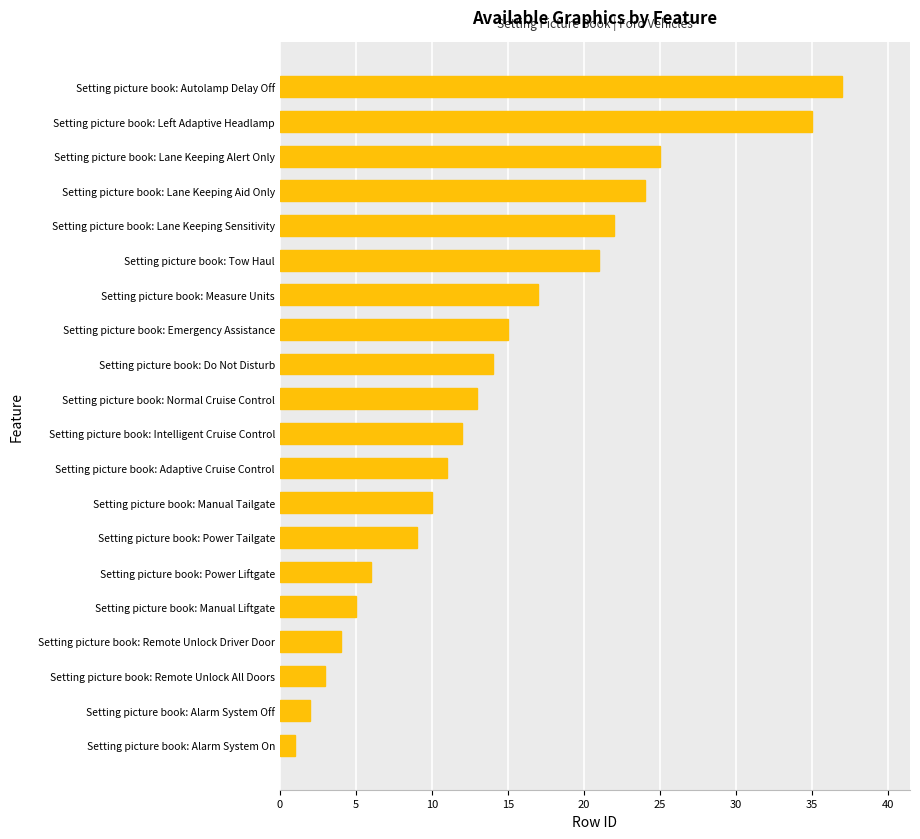

List the labels in order of value, largest first.

Setting picture book: Autolamp Delay Off, Setting picture book: Left Adaptive Headlamp, Setting picture book: Lane Keeping Alert Only, Setting picture book: Lane Keeping Aid Only, Setting picture book: Lane Keeping Sensitivity, Setting picture book: Tow Haul, Setting picture book: Measure Units, Setting picture book: Emergency Assistance, Setting picture book: Do Not Disturb, Setting picture book: Normal Cruise Control, Setting picture book: Intelligent Cruise Control, Setting picture book: Adaptive Cruise Control, Setting picture book: Manual Tailgate, Setting picture book: Power Tailgate, Setting picture book: Power Liftgate, Setting picture book: Manual Liftgate, Setting picture book: Remote Unlock Driver Door, Setting picture book: Remote Unlock All Doors, Setting picture book: Alarm System Off, Setting picture book: Alarm System On